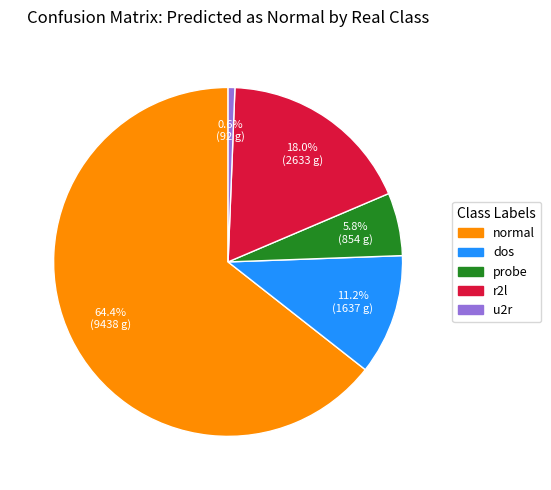

To the nearest percent, what percentage of the pie is probe?

6%